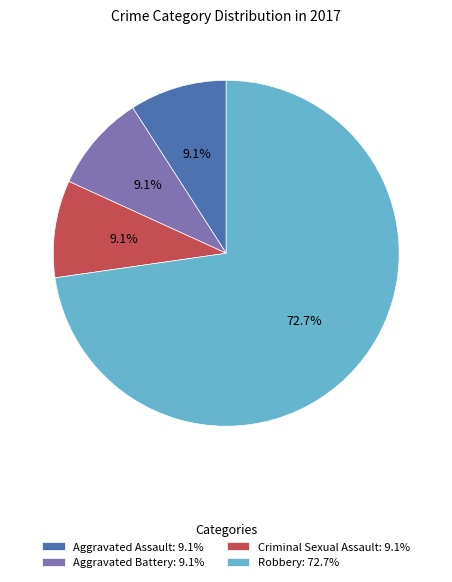

To the nearest percent, what percentage of the pie is Aggravated Assault?

9%